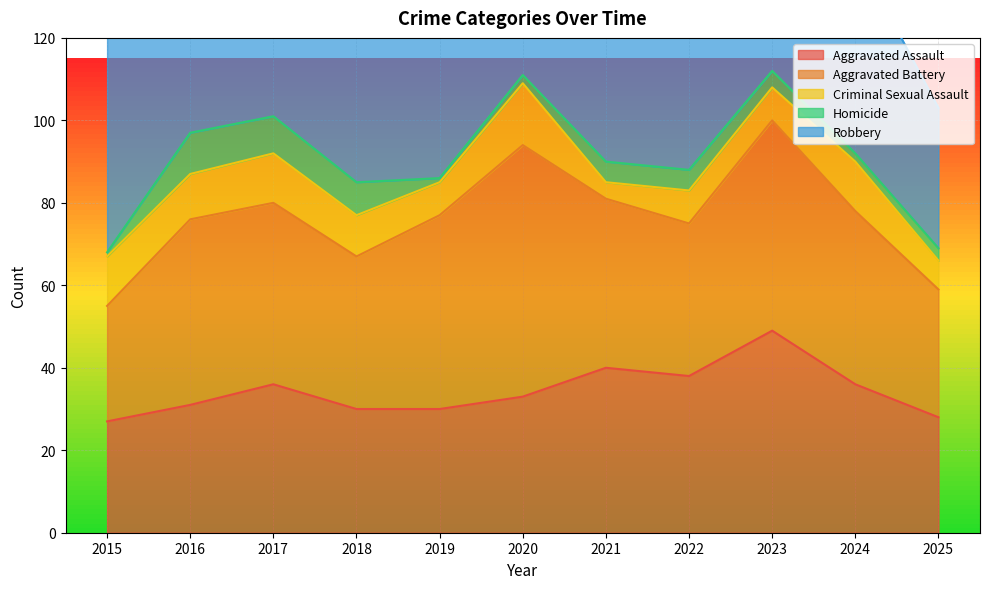

Is the value of Criminal Sexual Assault at 2024 greater than the value of Aggravated Battery at 2019?

No